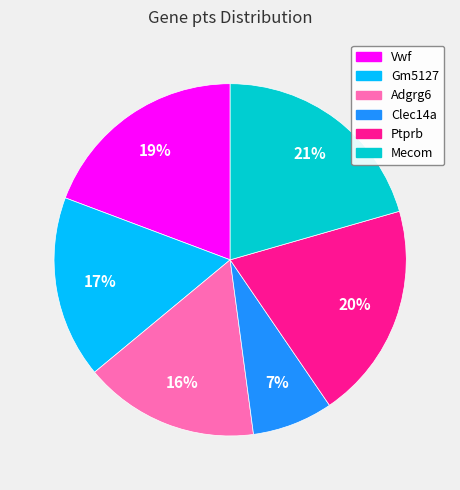

Is the sum of Adgrg6 and Ptprb greater than half?

No